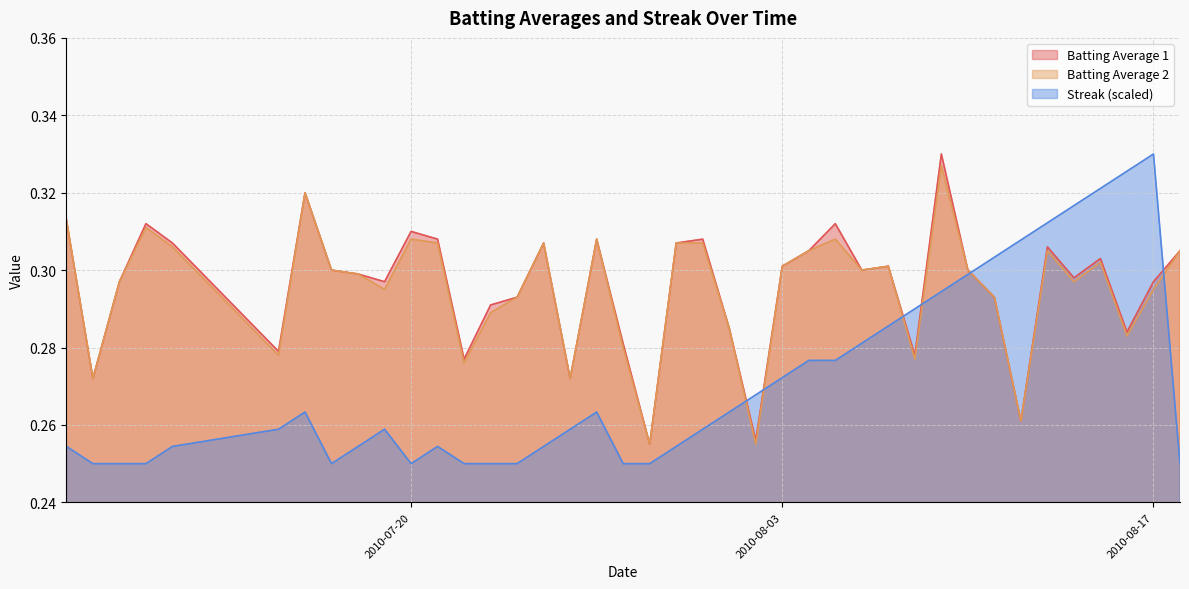

How many Streak values are between 0 and 1?

40